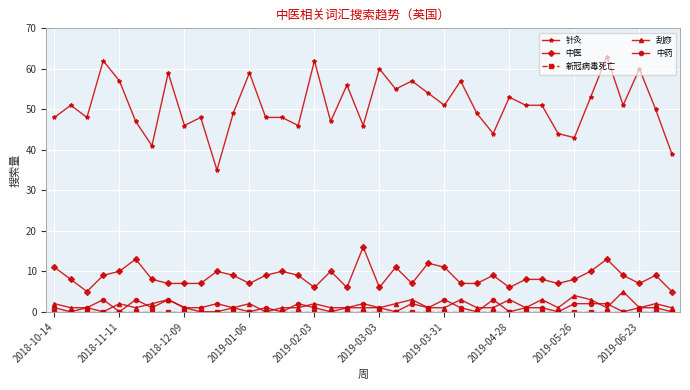

Which series has the largest total across all categories?

针灸